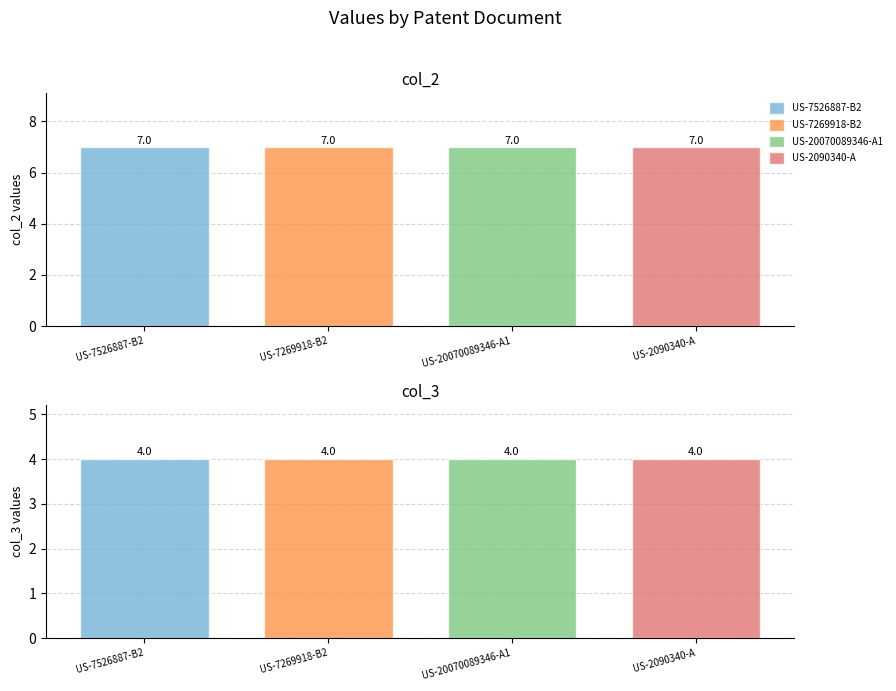

True or false: col_3 has a value of 4 at US-2090340-A.

True